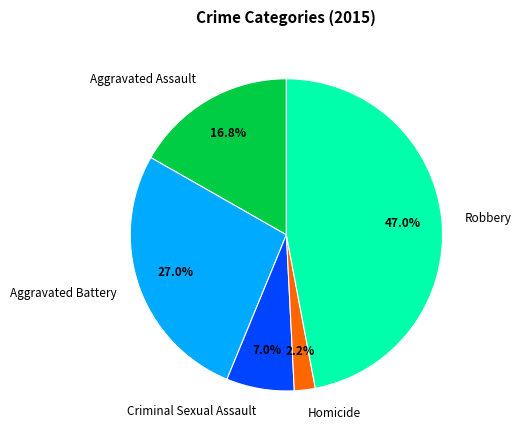

Rank the categories by value from highest to lowest.

Robbery, Aggravated Battery, Aggravated Assault, Criminal Sexual Assault, Homicide